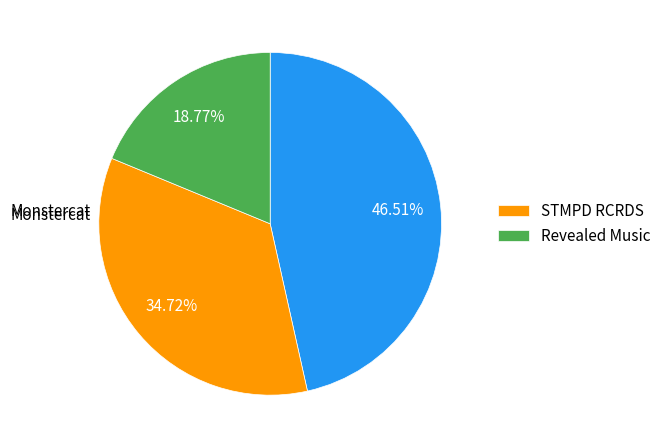

Is there any slice that represents more than half of the pie?

No